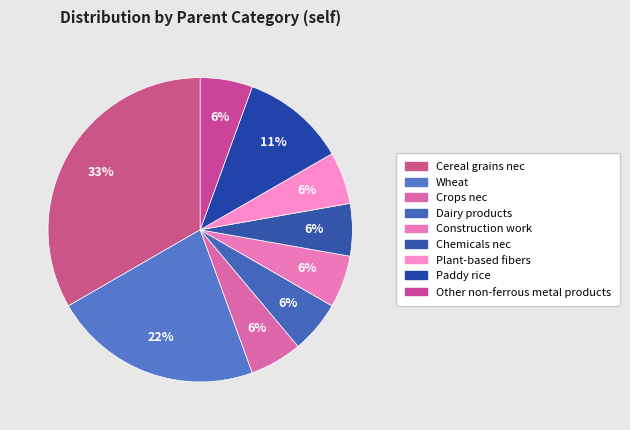

How many slices are in this pie chart?

9